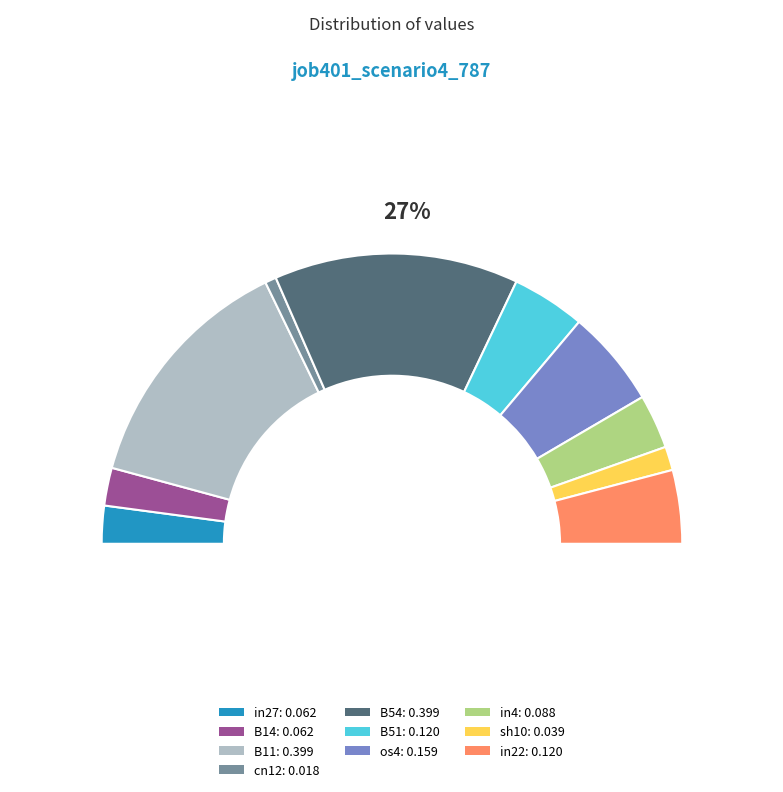

To the nearest percent, what percentage of the pie is cn12?

1%